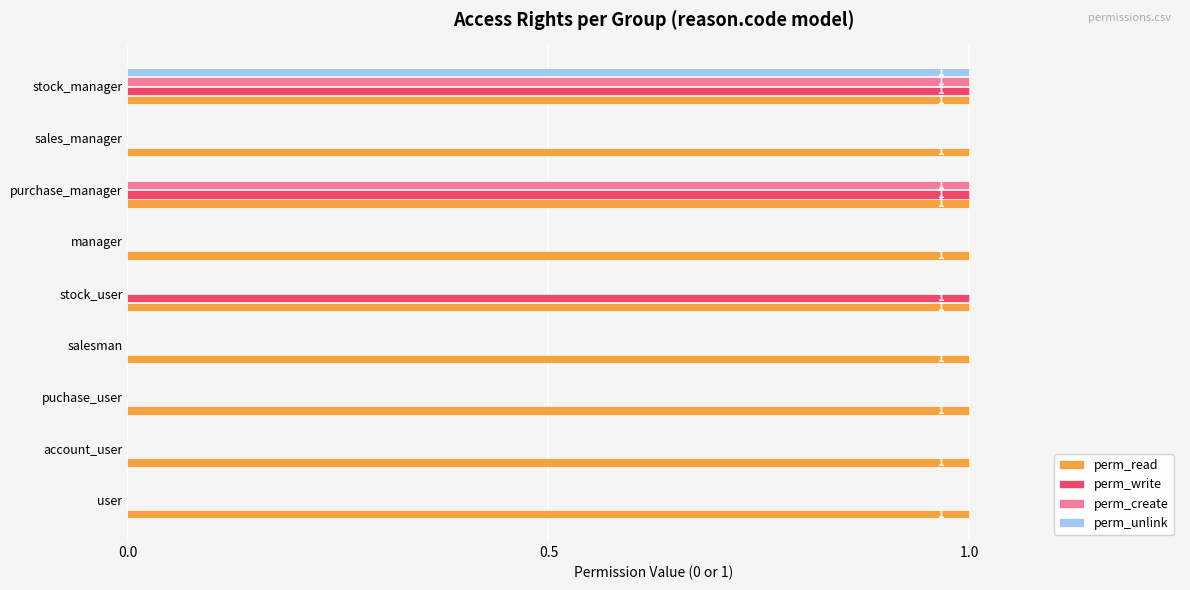

At which category is the sum across all series the highest?

stock_manager